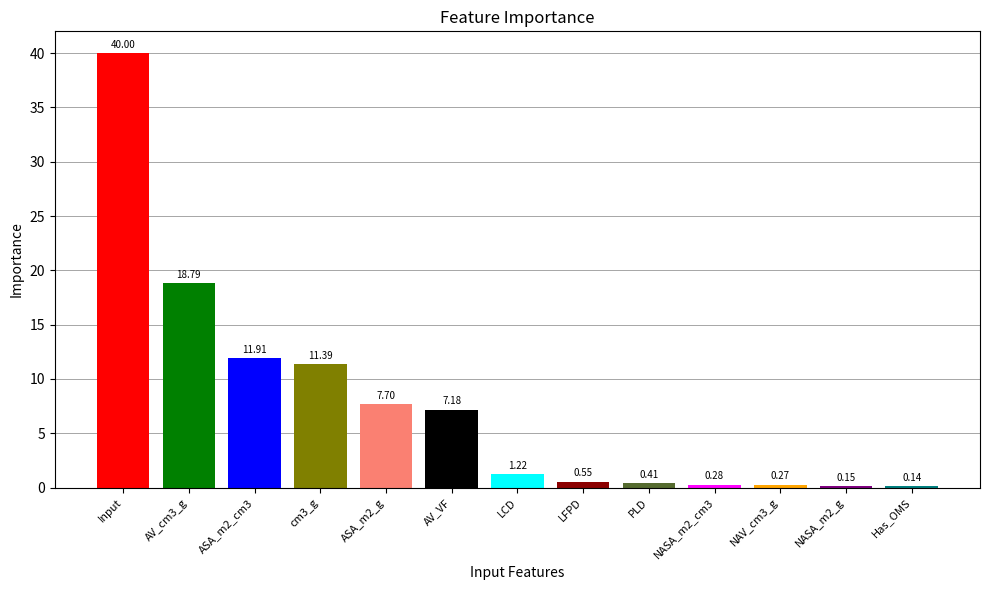

What is the label of the 1st bar from the right?

Has_OMS